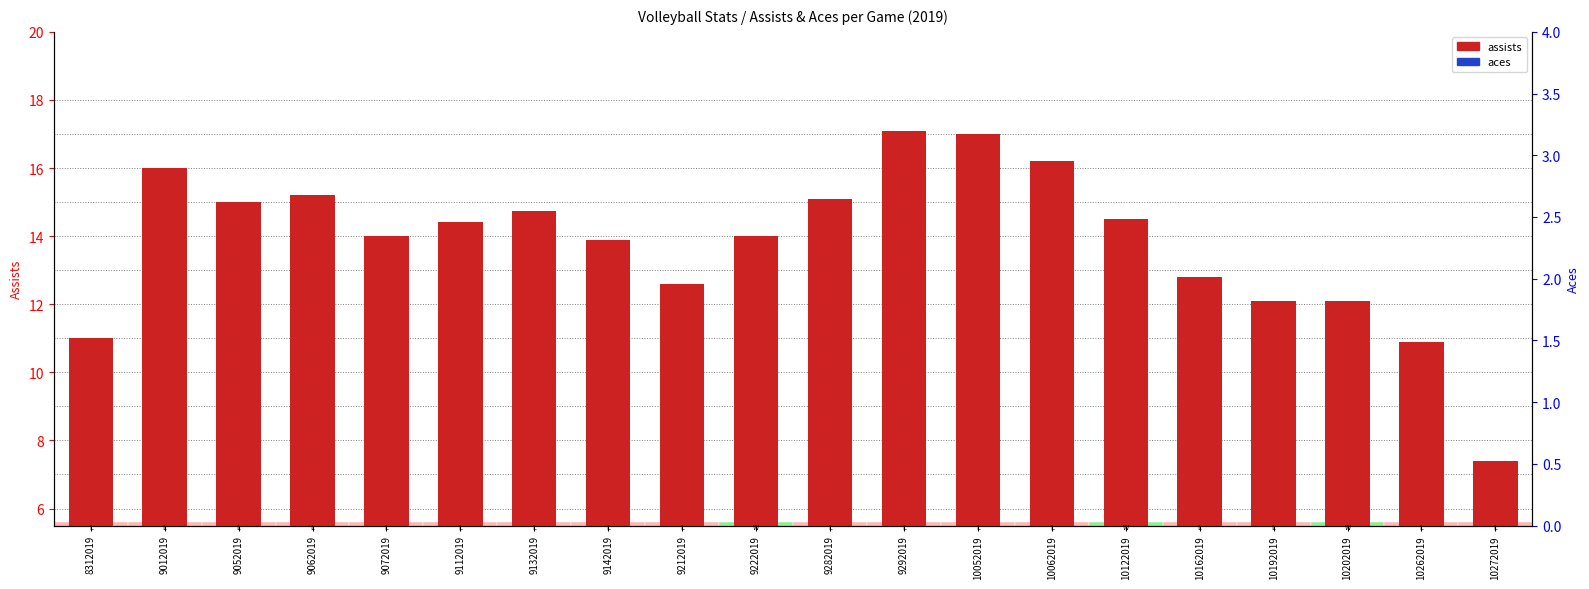

True or false: aces has a value of 1.3 at 9052019.

False